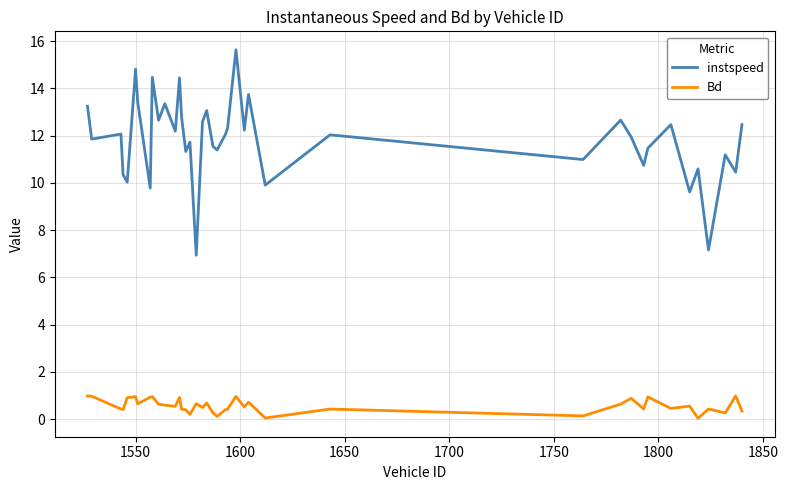

List the series in order of their peak value, highest first.

instspeed, Bd